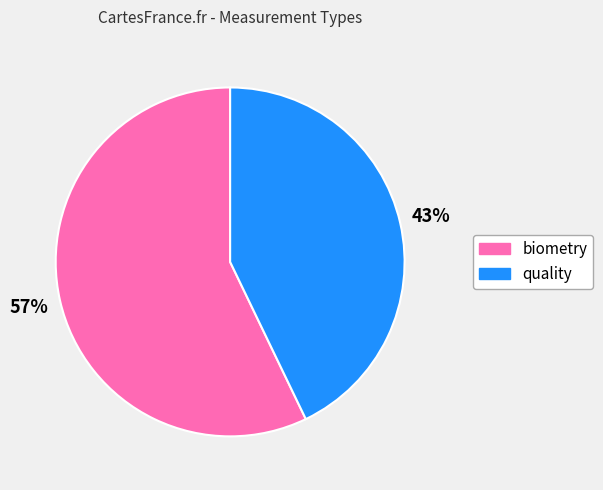

What percentage is the quality slice, to the nearest percent?

43%